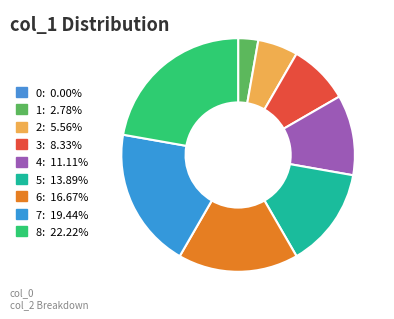

What portion of the pie excludes 7?

80.6%